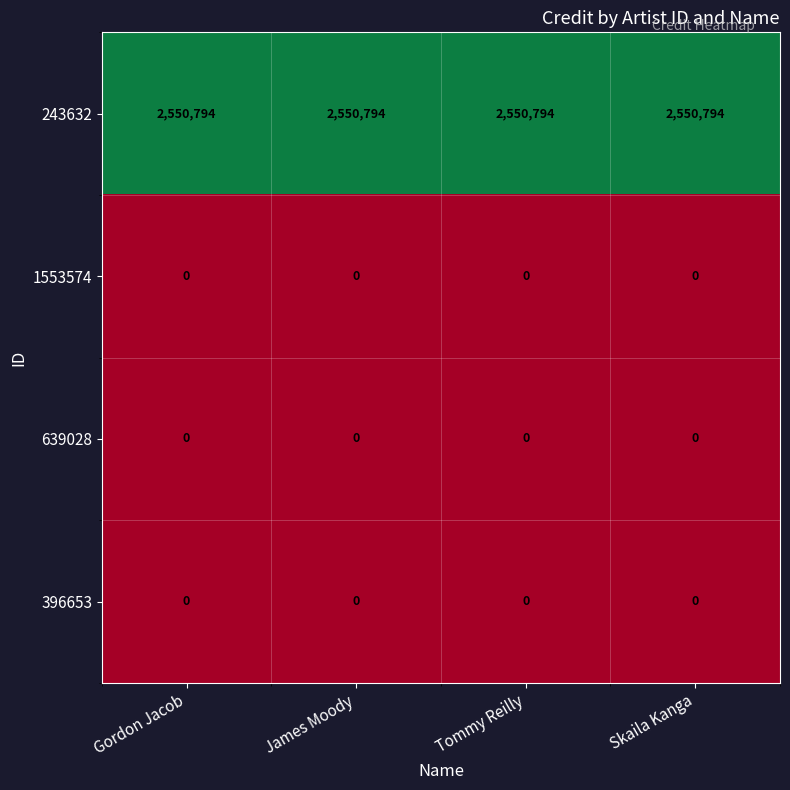

Which series has the largest total across all categories?

243632